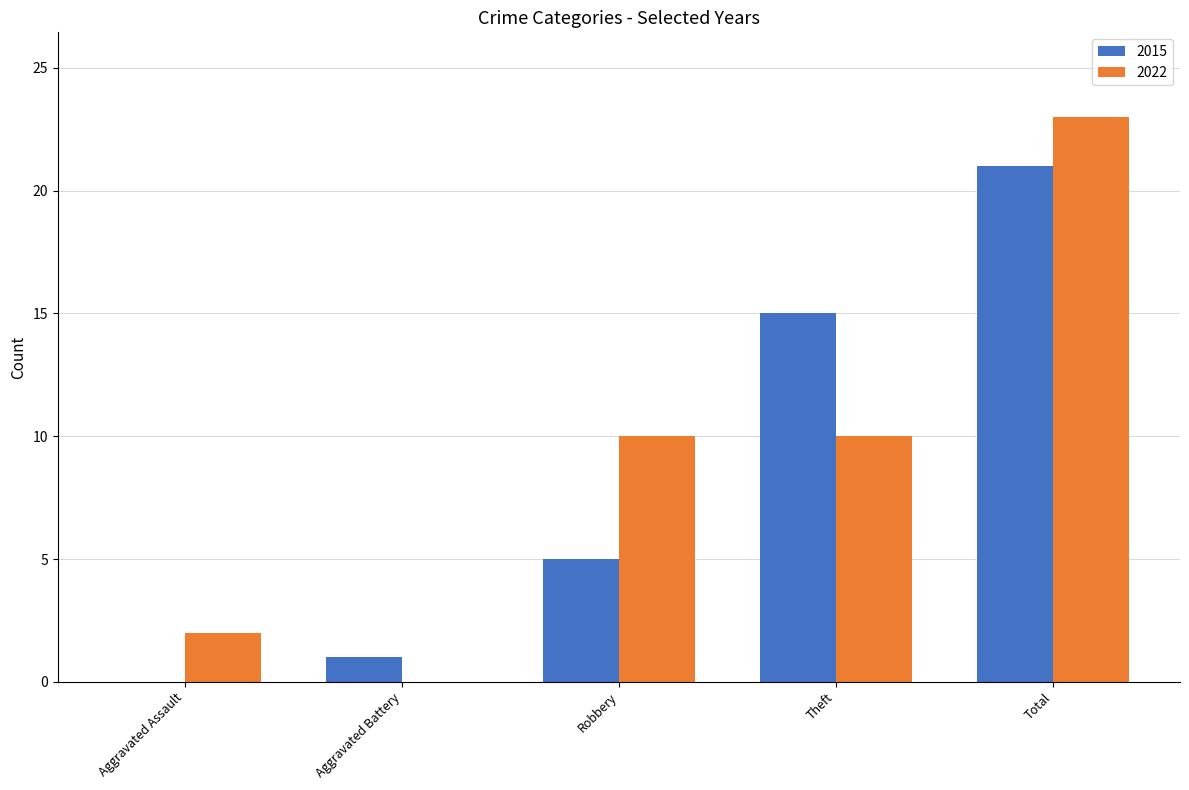

What is the sum of the 2015 values at Robbery and Theft?

20